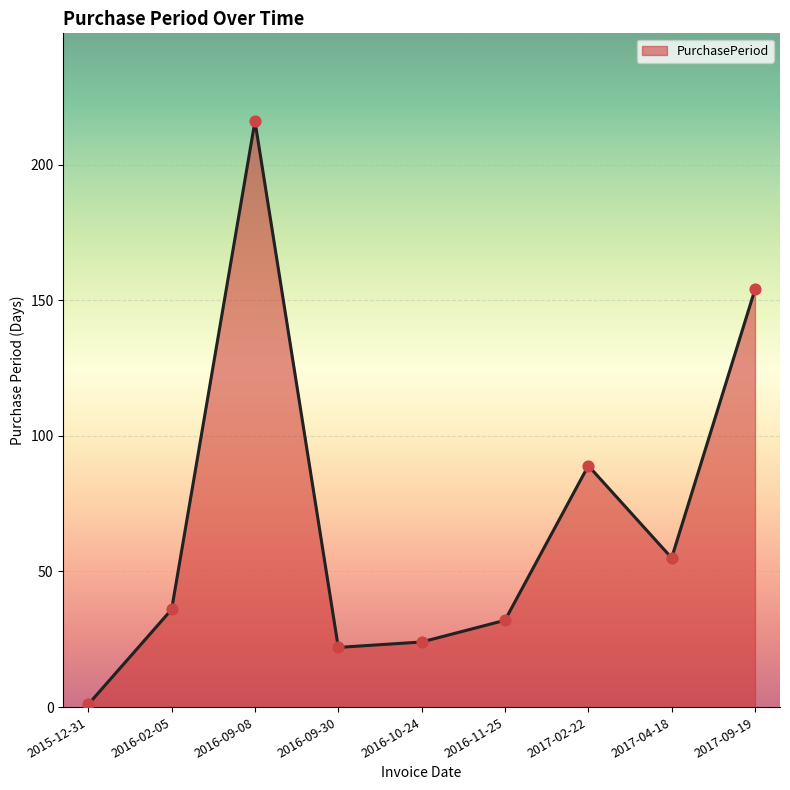

Between 2016-09-08 and 2017-04-18, which is larger?

2016-09-08